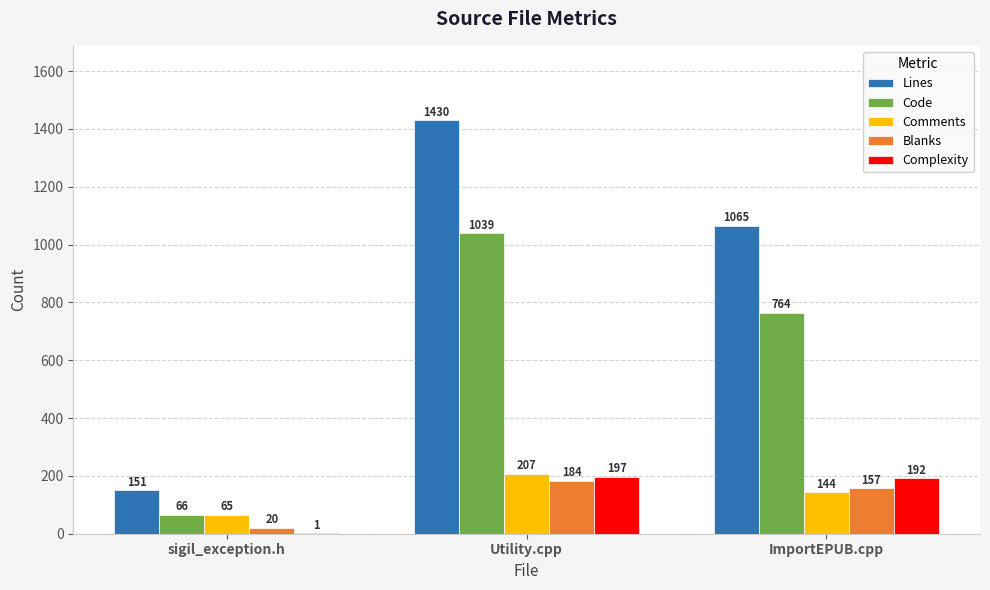

At which label does Lines reach its peak?

Utility.cpp